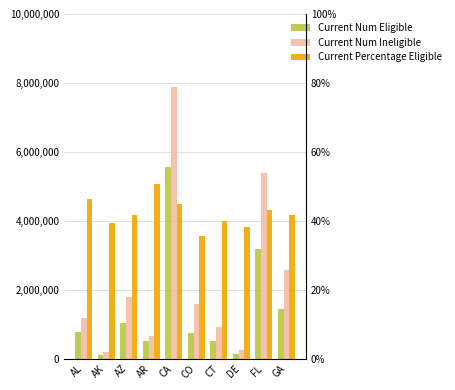

Which label corresponds to the largest value in the chart?

CA